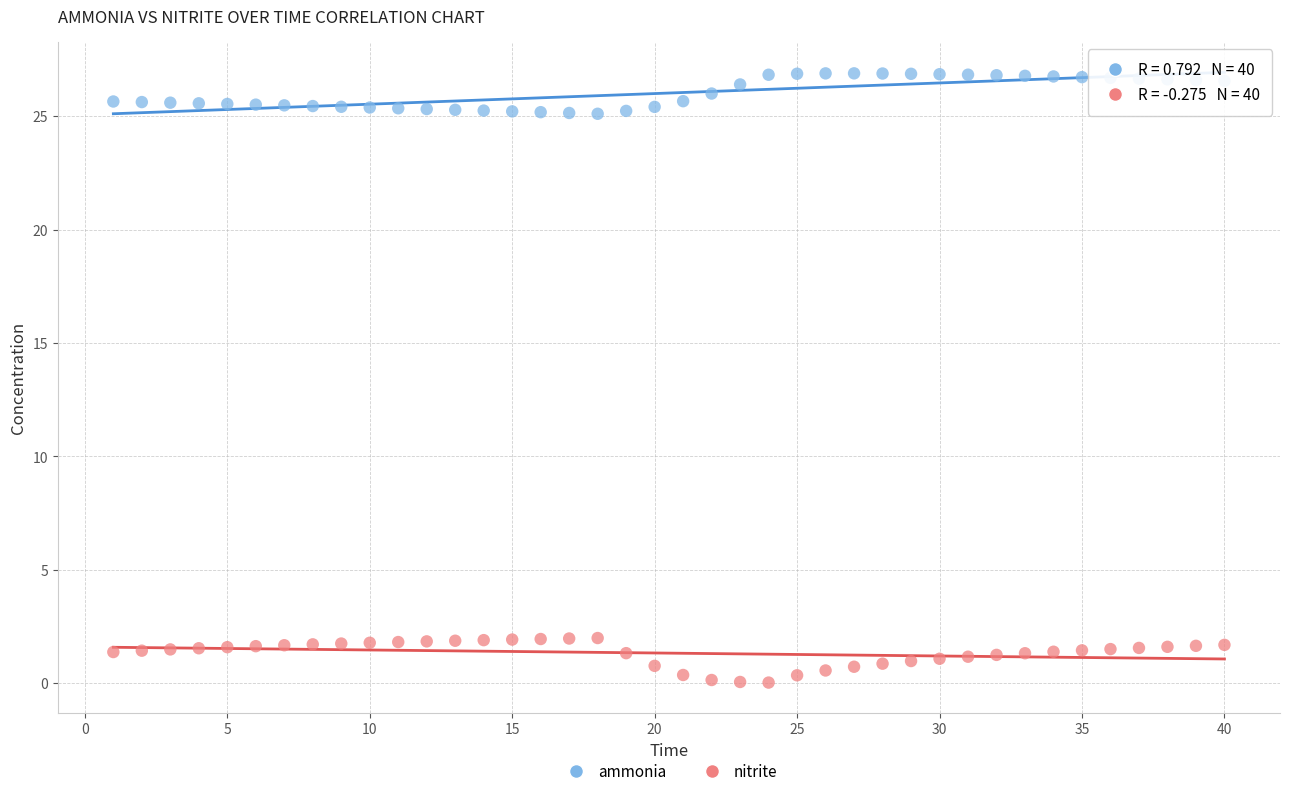

What are all the series names shown in the legend?

ammonia, nitrite